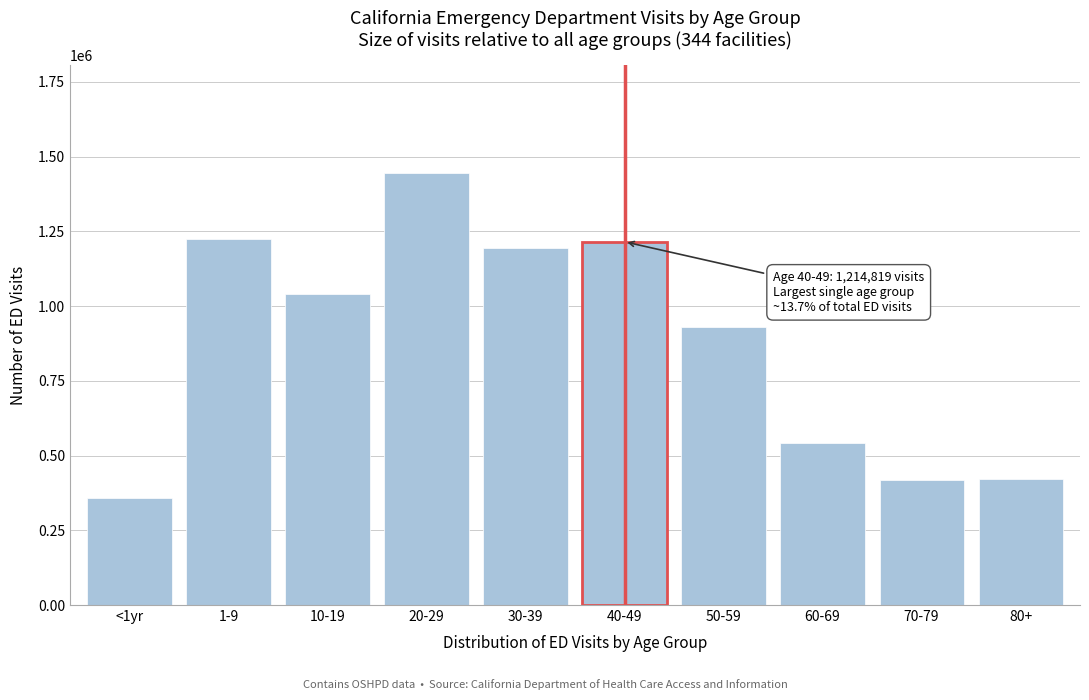

Is it true that the value at 40-49 is 1214819?

True